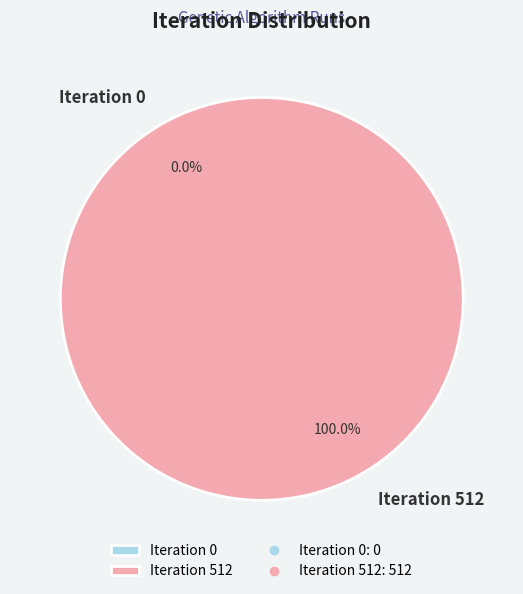

True or false: Iteration 512 accounts for 99% of the total.

False